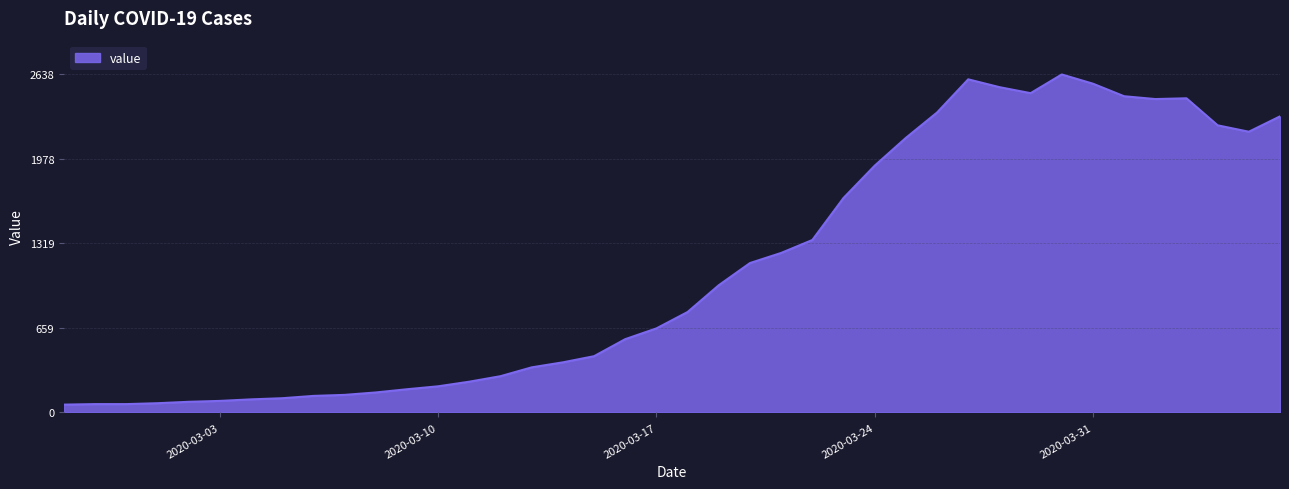

What is the maximum value shown in the chart?

2638